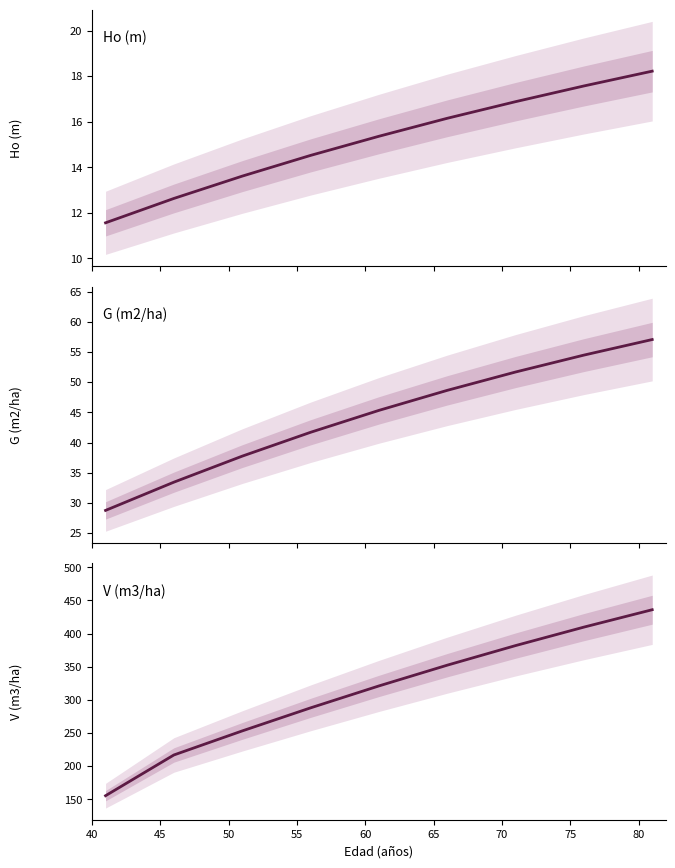

True or false: V (m3/ha) and Ho (m) intersect in this chart.

False